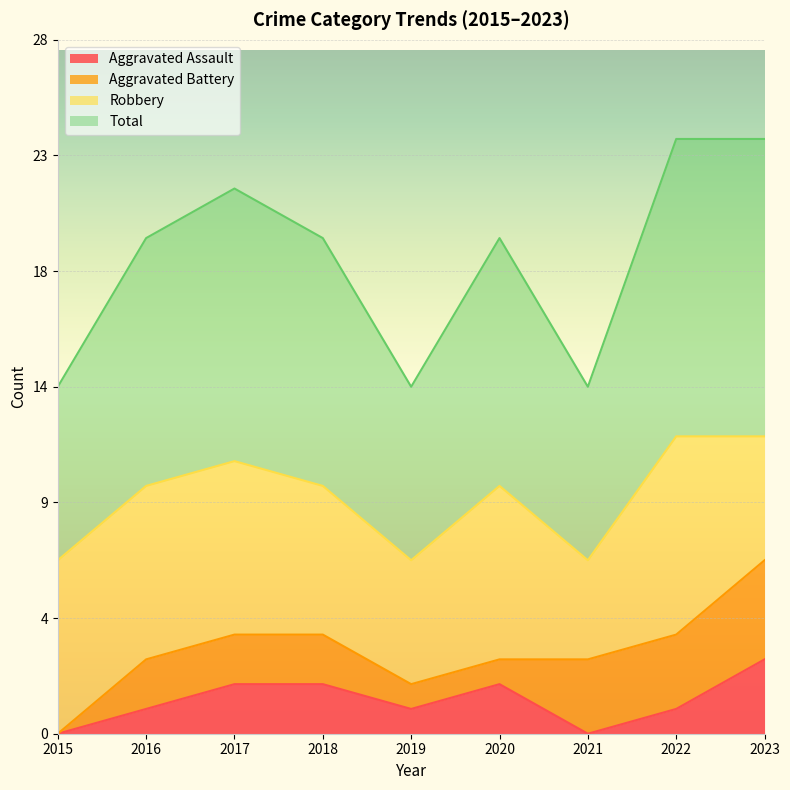

What is the value of the Aggravated Assault point at the 2nd from the left?

1